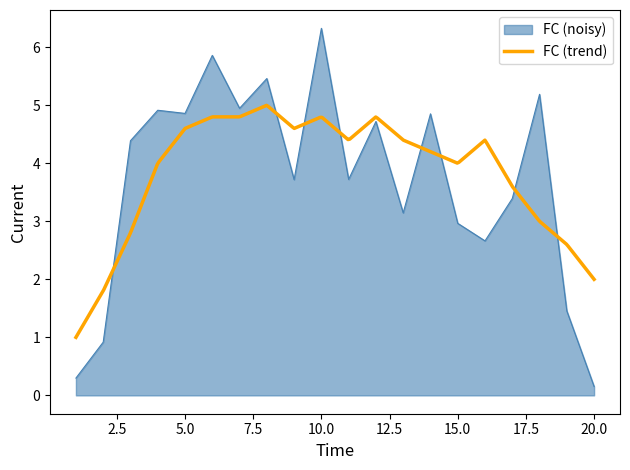

The value of FC (noisy) at 20.0 is 0.2. True or false?

True